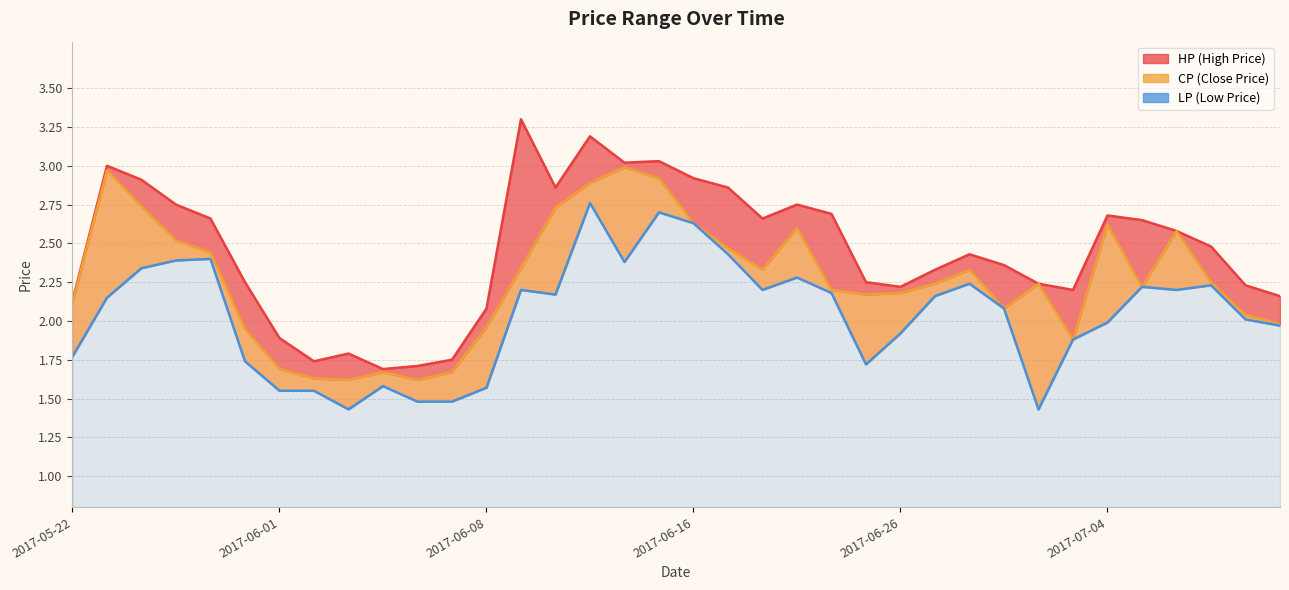

What is the difference between the maximum and minimum values in the HP series?

1.6